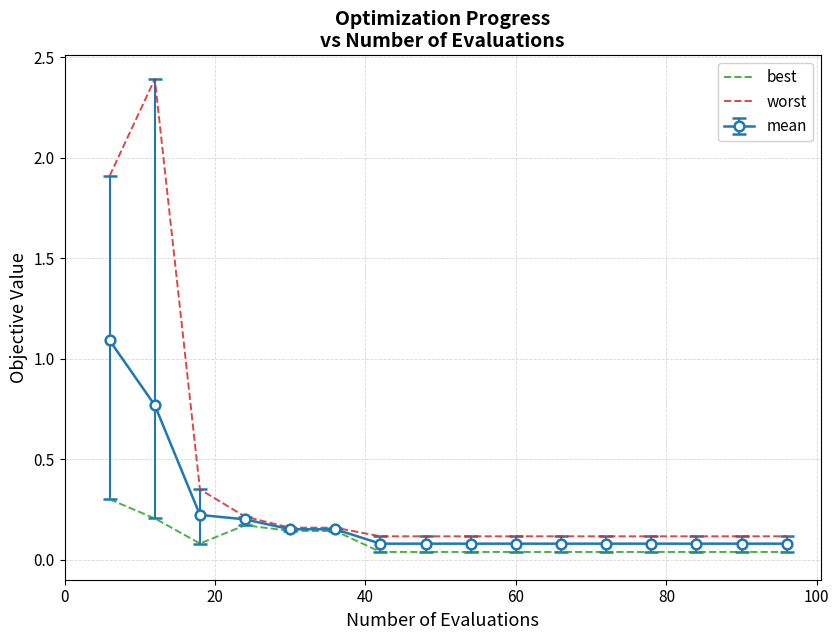

Which series has the largest range (max minus min)?

worst